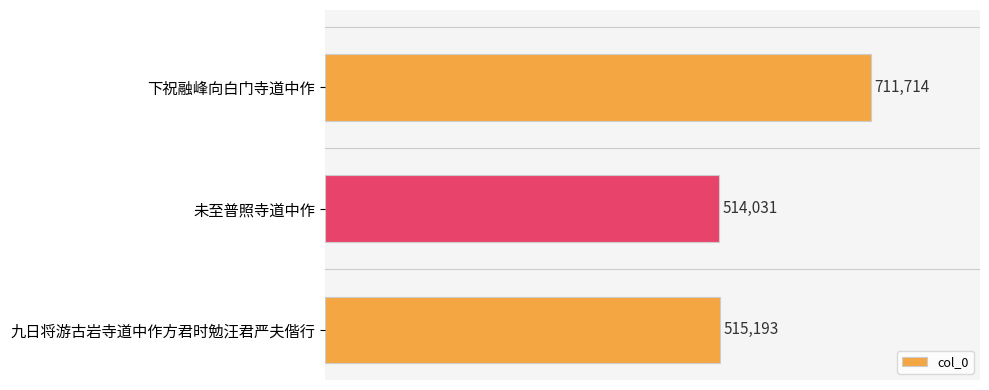

At which category does the chart reach its minimum across all series?

未至普照寺道中作